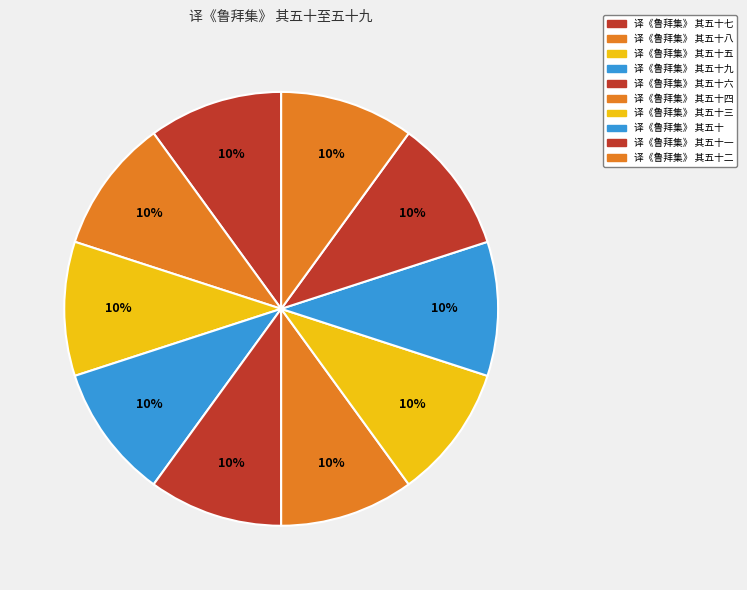

How many segments does this pie chart have?

10